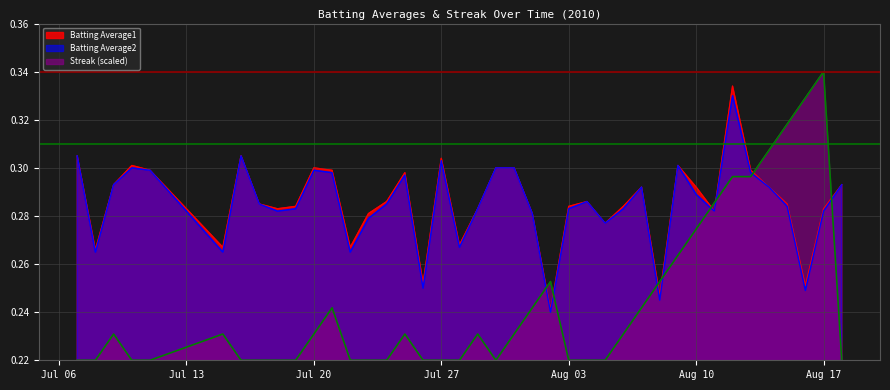

After their last crossing, which series has the higher values: Batting Average1 or Streak (scaled)?

Batting Average1